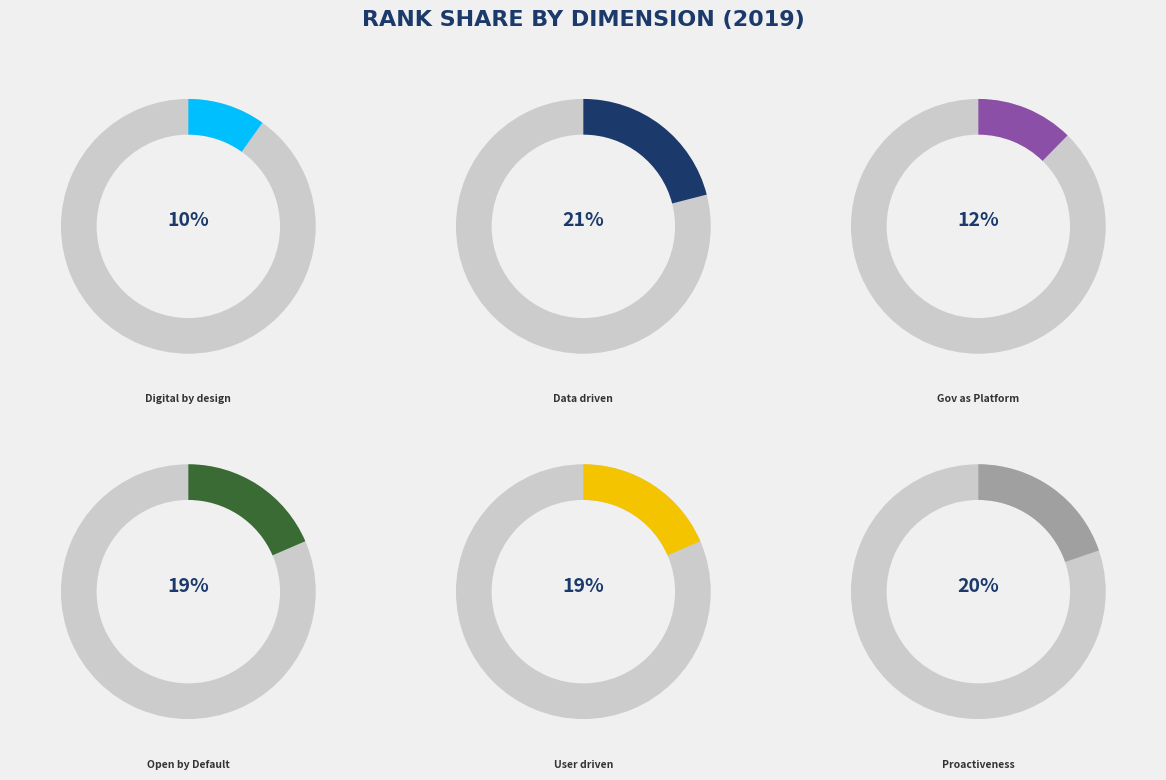

The User_driven slice represents 19% of the pie. True or false?

True